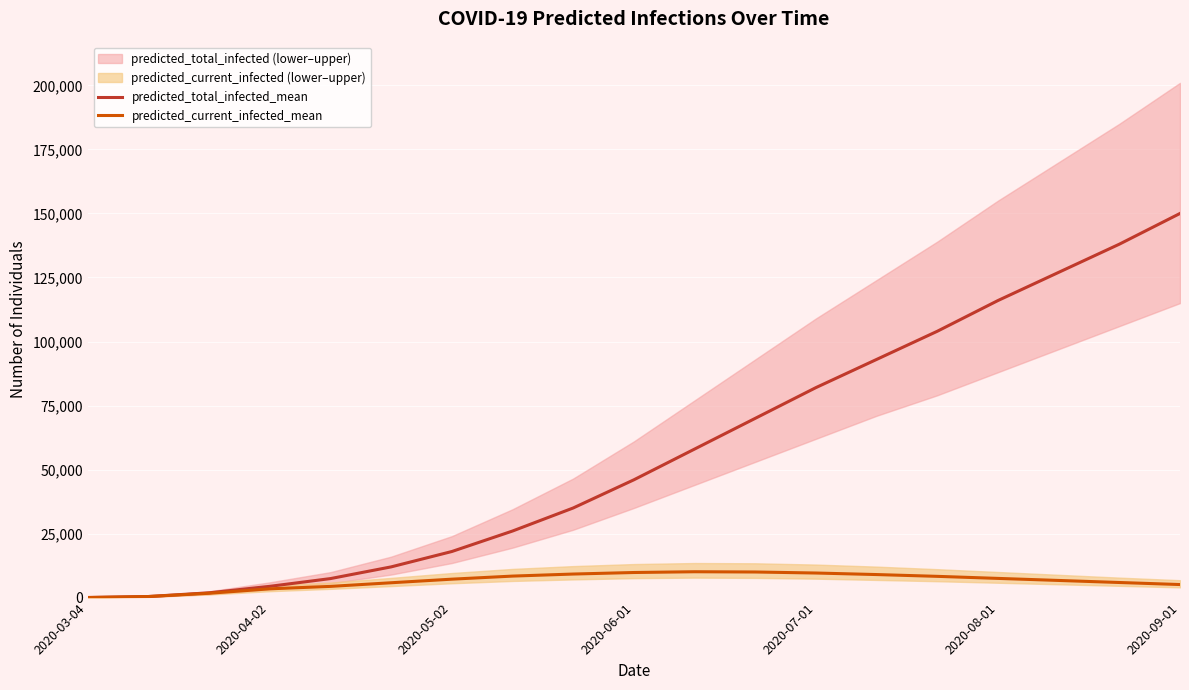

At how many categories does at least one series exceed 86762?

6